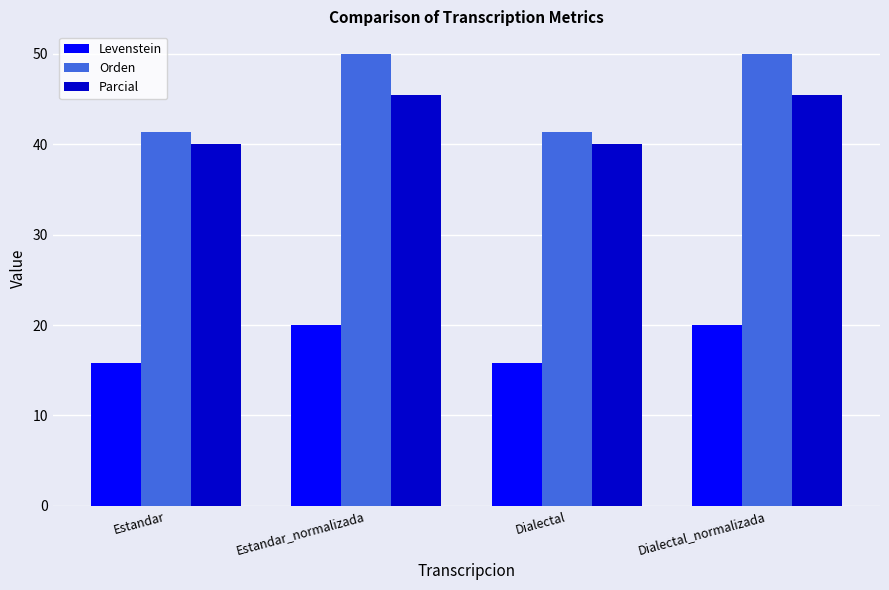

Reading left to right, what are all the values shown in this chart?

Levenstein: 15.8	20.0	15.8	20.0
Orden: 41.4	50.0	41.4	50.0
Parcial: 40.0	45.5	40.0	45.5